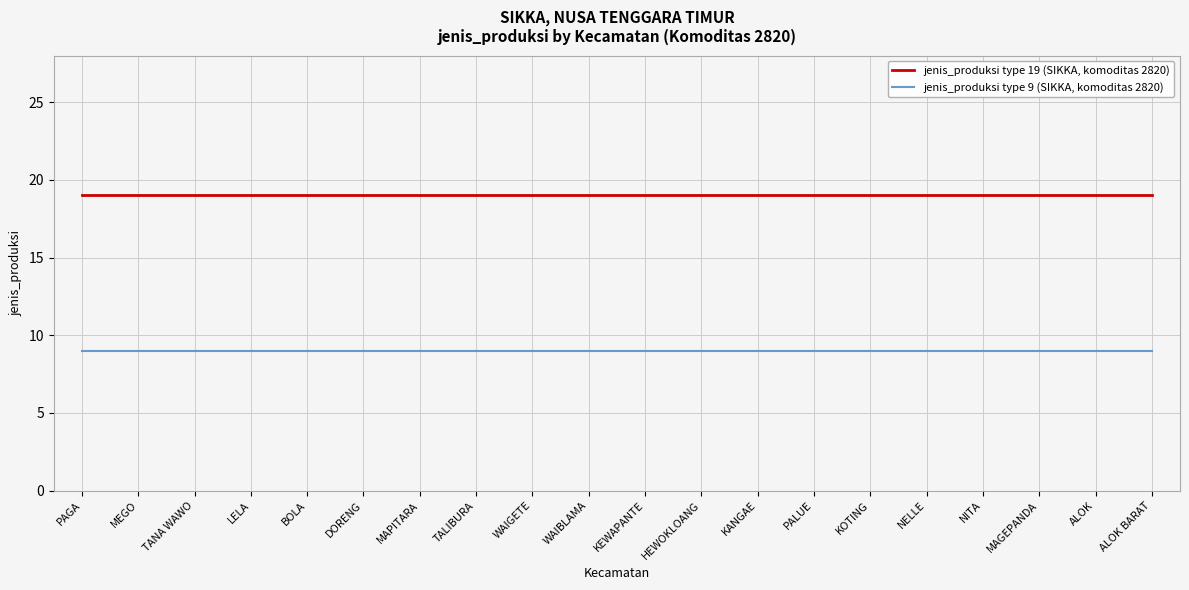

List the series in order of their peak value, lowest first.

jenis_produksi type 9 (SIKKA, komoditas 2820), jenis_produksi type 19 (SIKKA, komoditas 2820)